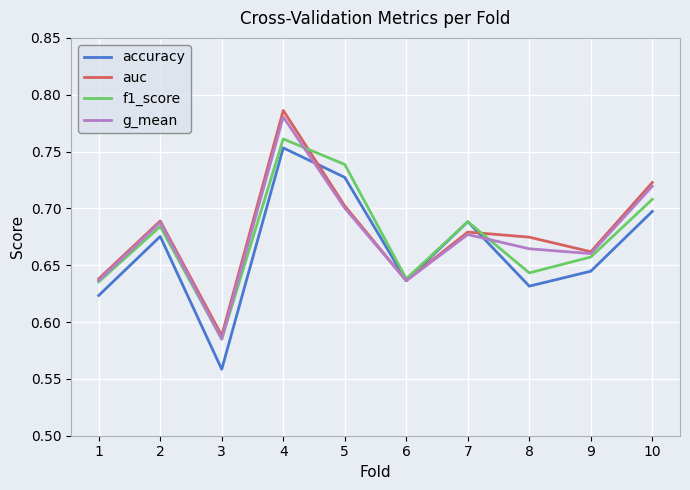

What is the sum of all f1_score values?

6.7